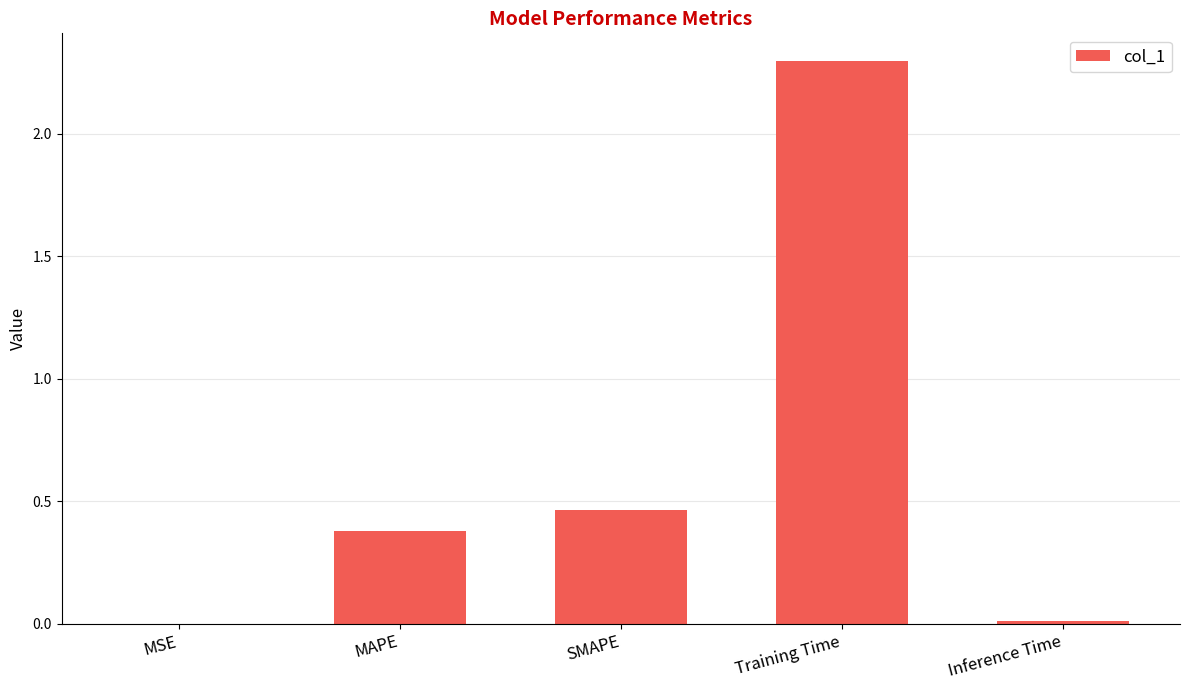

At which label is the value closest to 1?

SMAPE